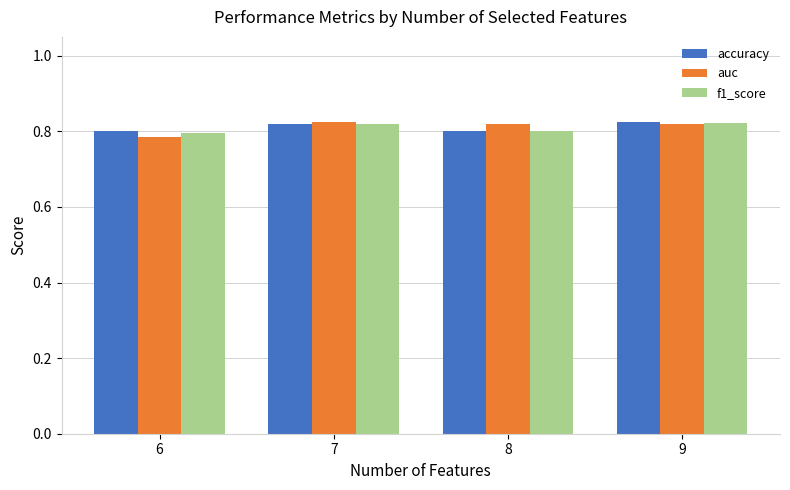

Does the chart contain any negative values?

No